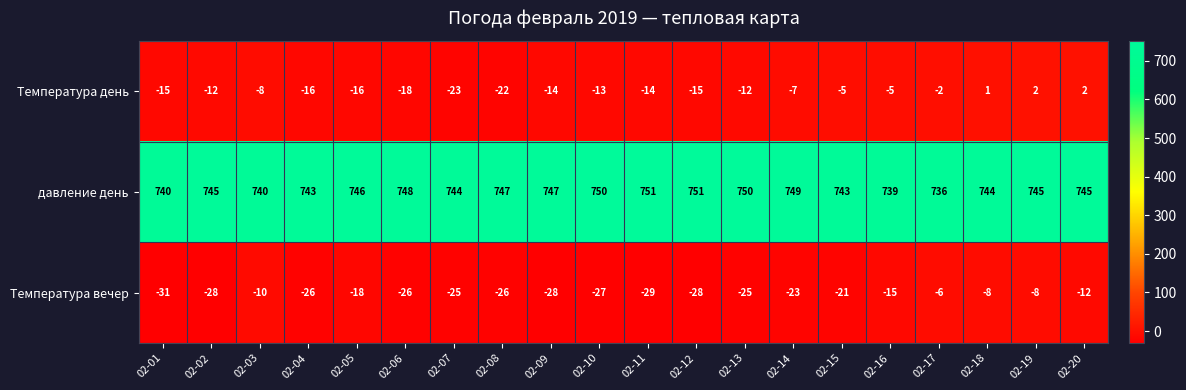

What is the difference between the maximum and minimum values in the Температура день series?

25